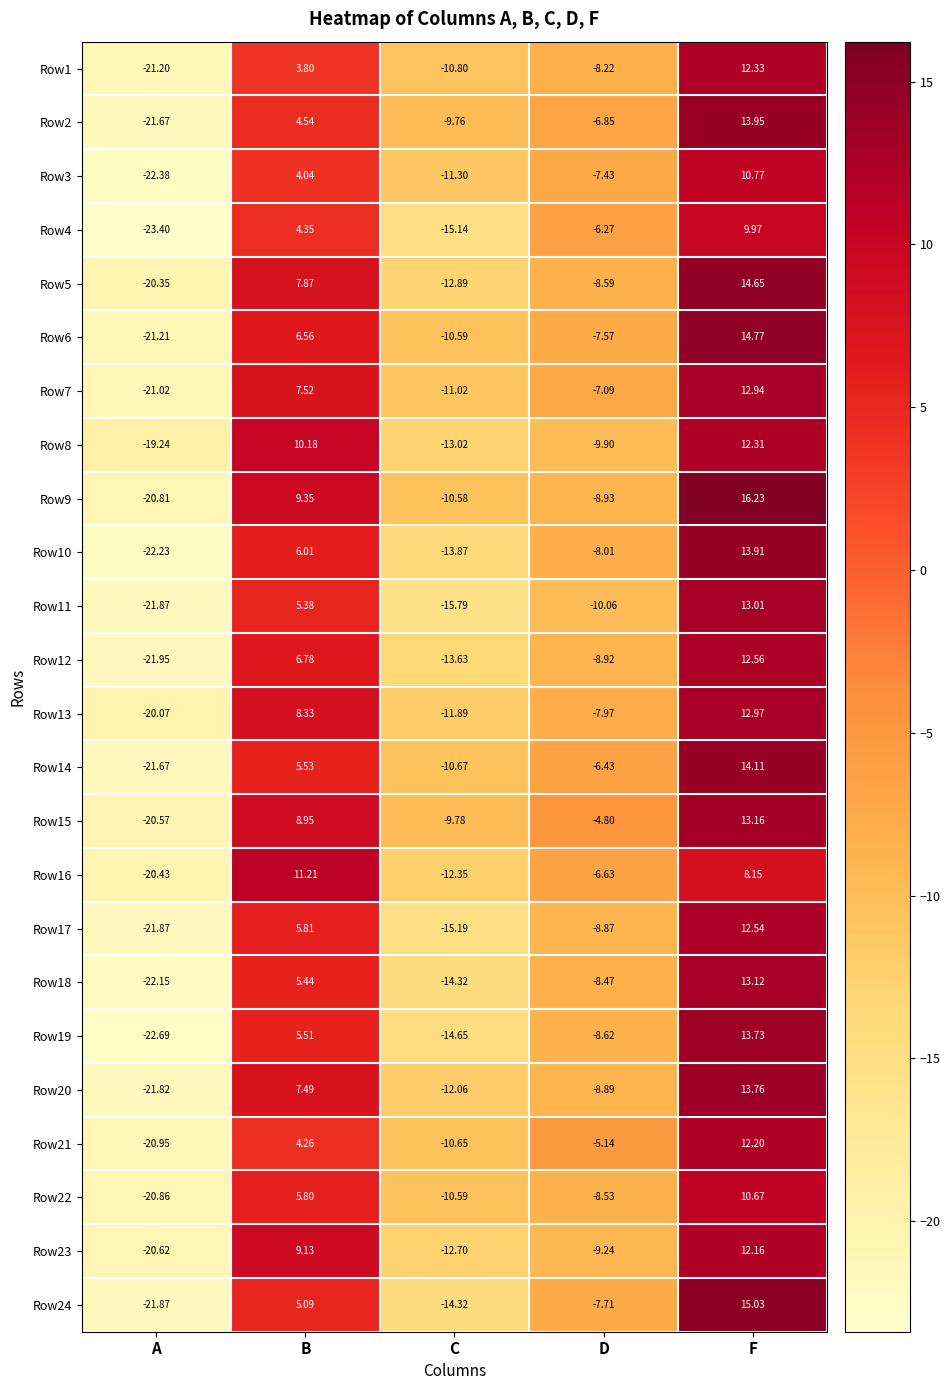

List the labels in order of Row8 value, largest first.

F, B, D, C, A